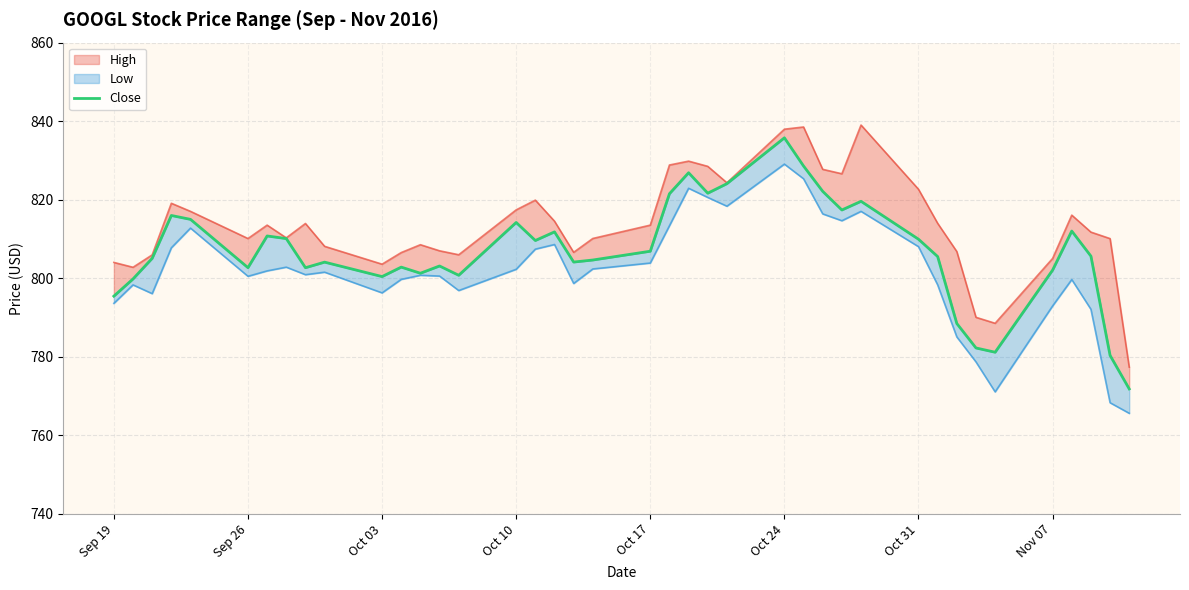

Reading right to left, what are all the values shown in this chart?

771.8	780.3	805.6	812.0	802.0	781.1	782.2	788.4	805.5	809.9	819.6	817.3	822.1	828.5	835.7	824.1	821.6	826.8	821.5	806.8	804.6	804.1	811.8	809.6	814.2	800.7	803.1	801.2	802.8	800.4	804.1	802.6	810.1	810.7	802.7	815.0	816.0	805.0	799.8	795.4